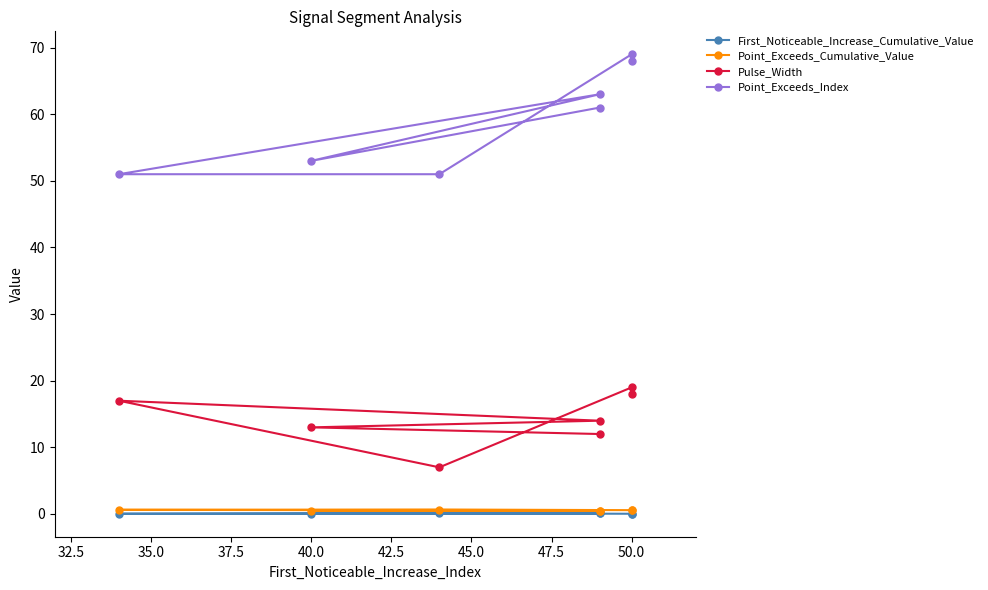

Is the value of Pulse_Width at 42.5 greater than the value of First_Noticeable_Increase_Cumulative_Value at 37.5?

Yes